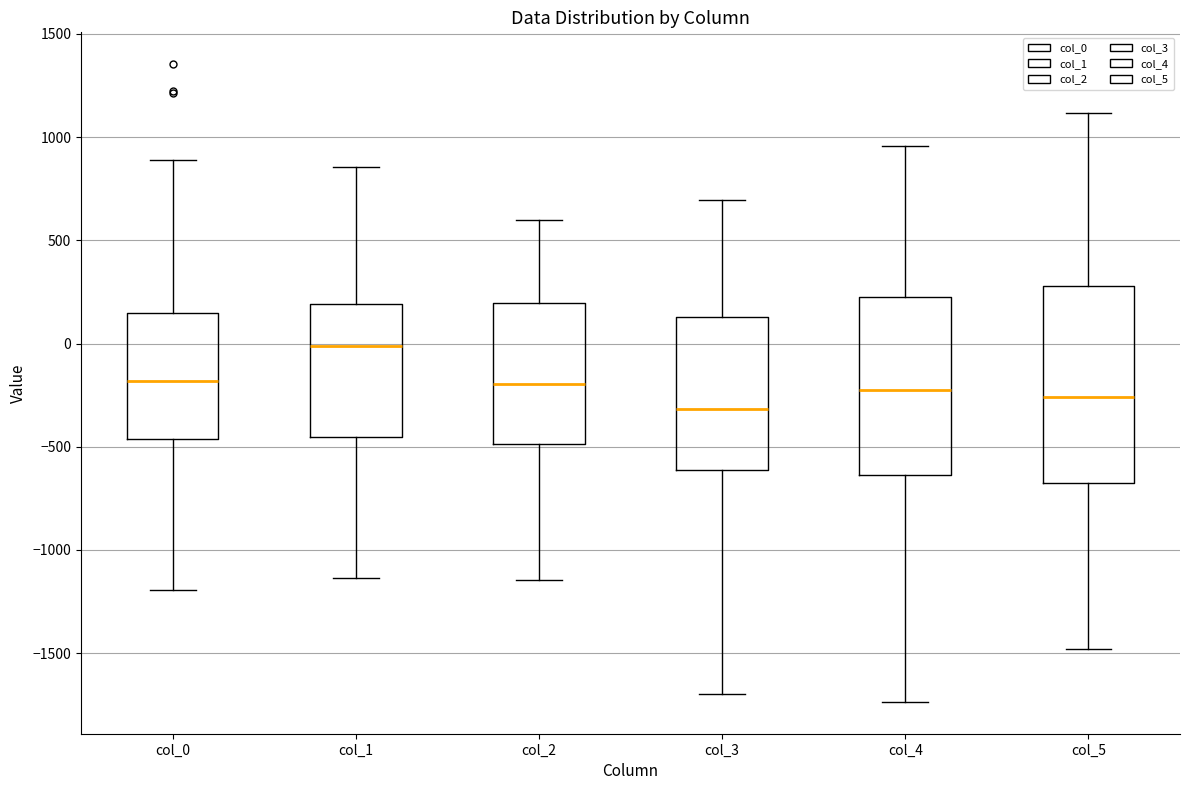

Reading left to right, transcribe this box plot: for each box, give where its median line is, the range the box spans, and where its two whiskers end, as read against the y-axis. The values are not printed on the chart, so give them approximately, as read against the axis.

col_0: median -200, box -450 to 150, whiskers -1200 to 900
col_1: median 0, box -450 to 200, whiskers -1150 to 850
col_2: median -200, box -500 to 200, whiskers -1150 to 600
col_3: median -300, box -600 to 150, whiskers -1700 to 700
col_4: median -250, box -650 to 200, whiskers -1750 to 950
col_5: median -250, box -650 to 300, whiskers -1500 to 1100